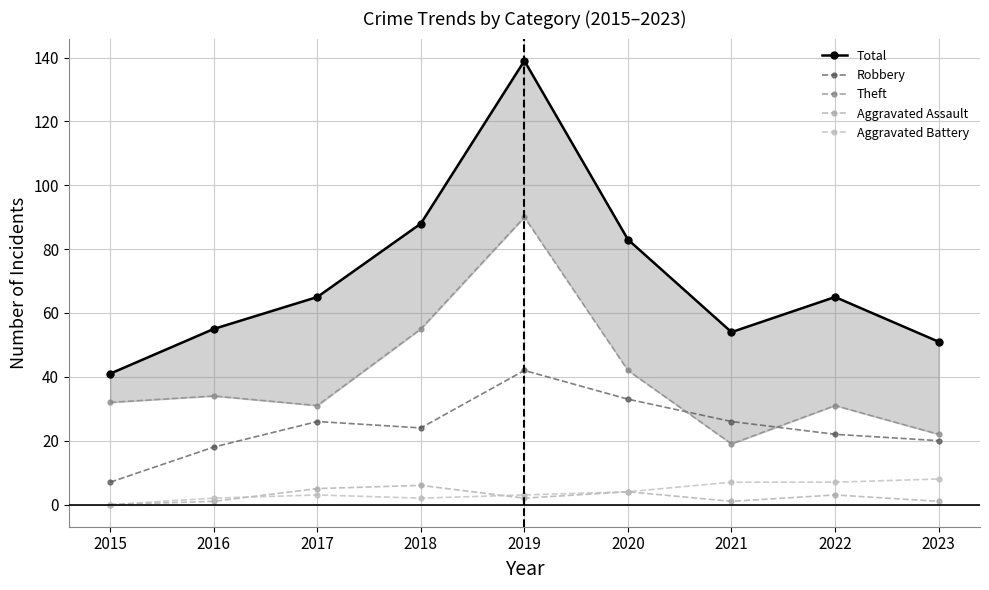

Where does the Aggravated Battery series first go above 3?

2020